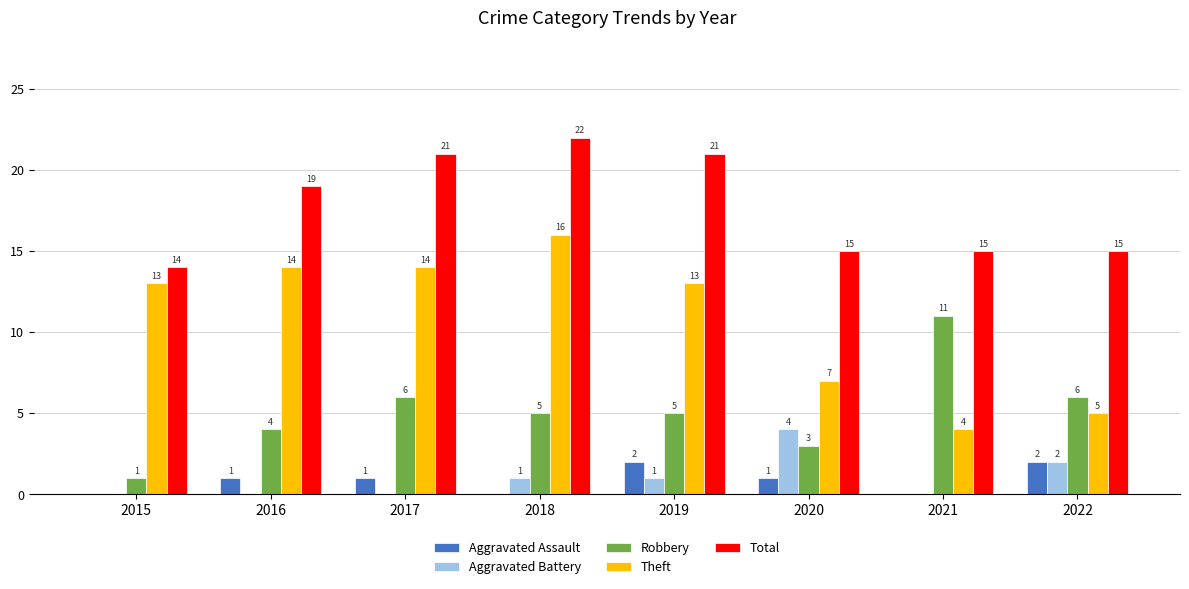

Which series has the widest spread of values?

Theft